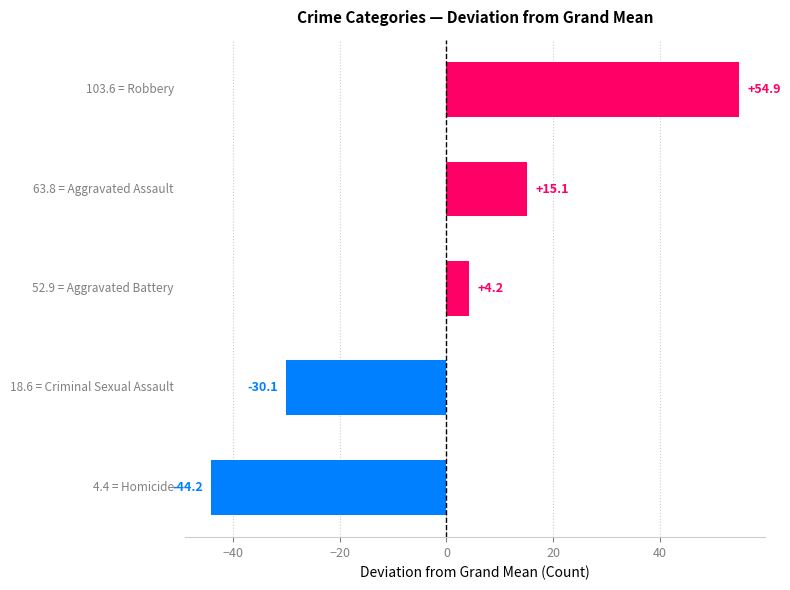

What is the minimum value shown in the chart?

-44.2